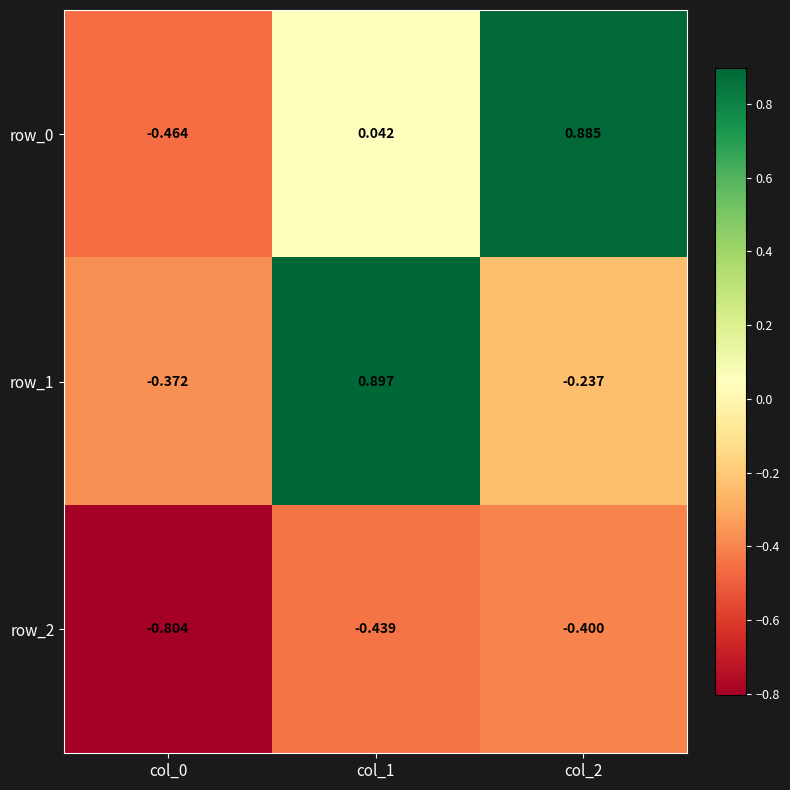

Is the value of row_1 at col_0 greater than the value of row_2 at col_0?

Yes